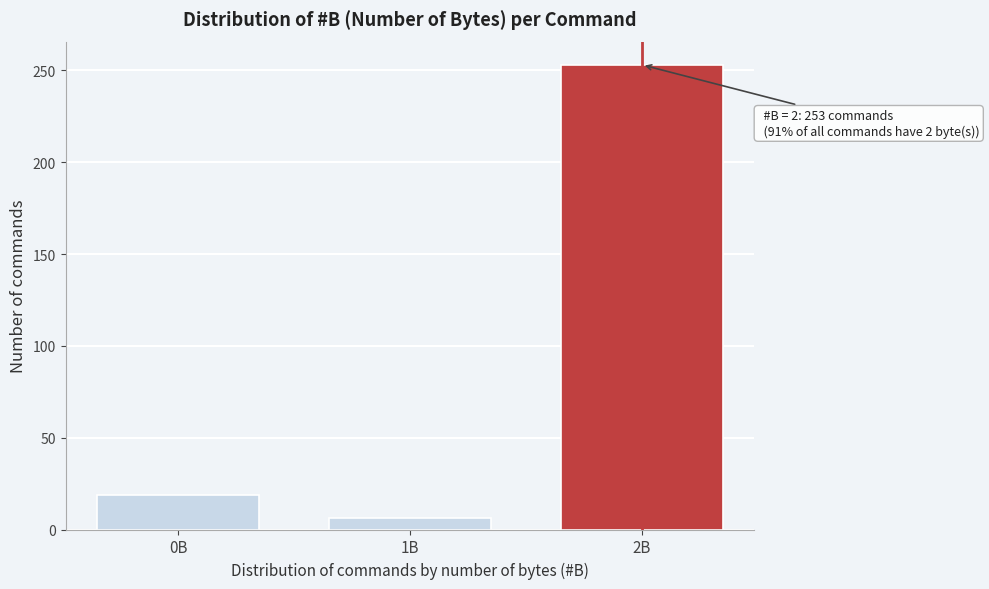

Reading left to right, transcribe all the data shown in this chart.

19	6	253